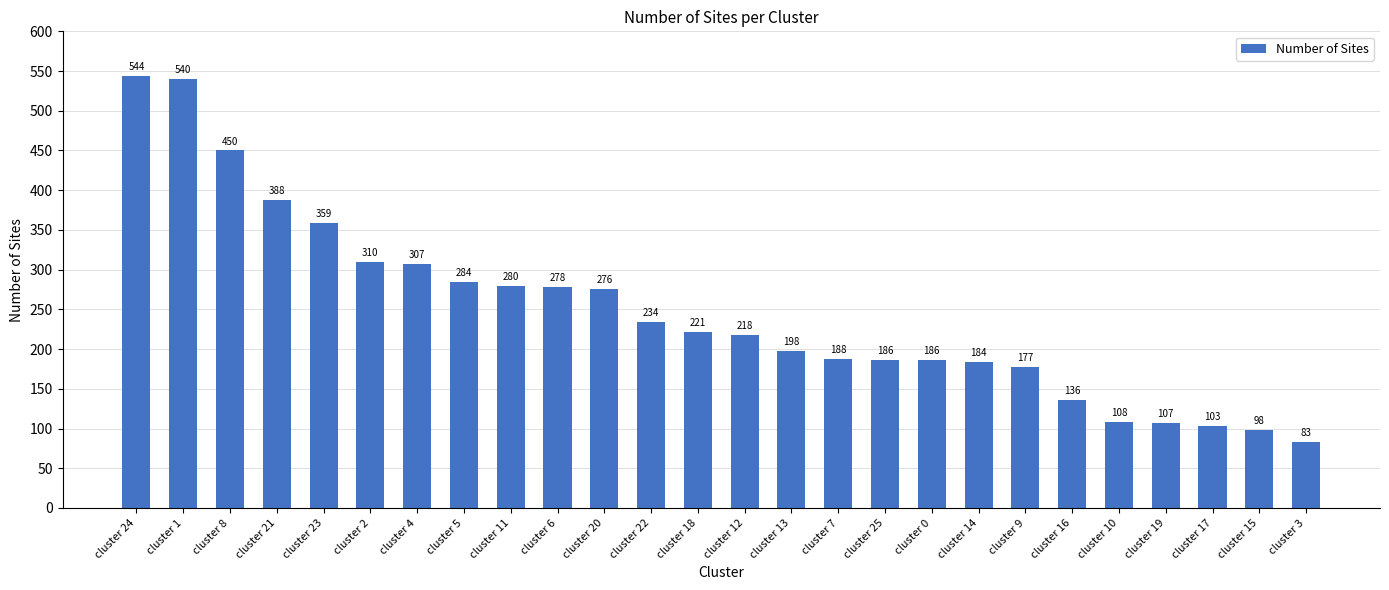

What is the sum of the values at cluster 13 and cluster 2?

508